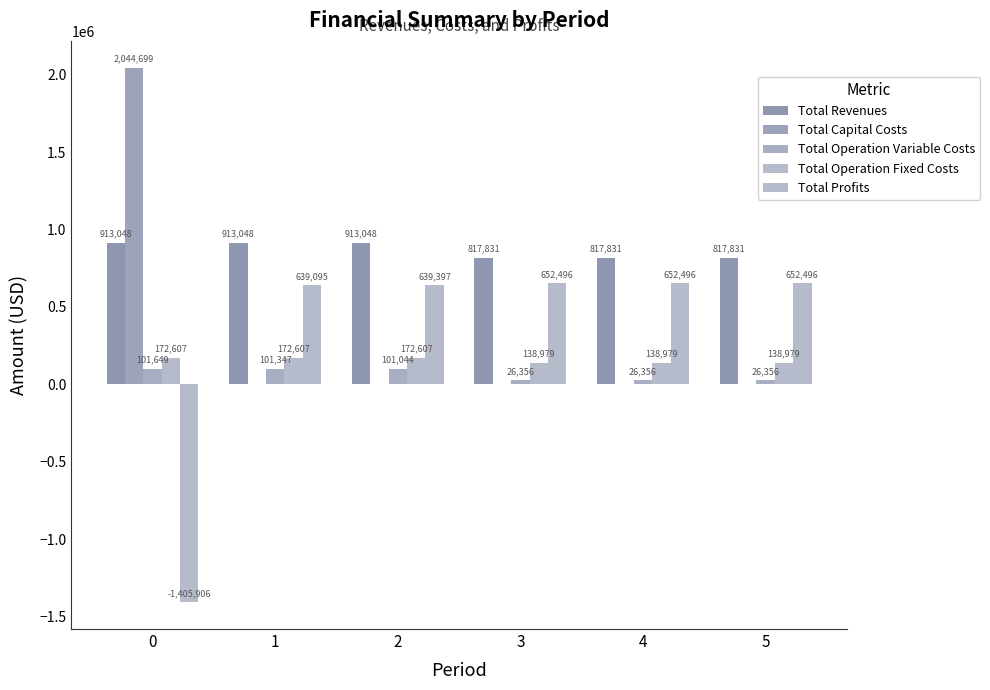

What is the average value of the Total Capital Costs series?

340783.2